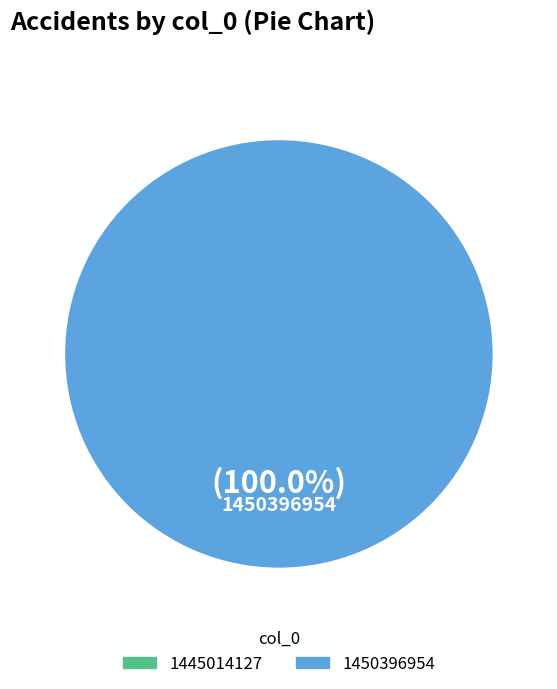

Rank the categories by value from lowest to highest.

1445014127, 1450396954